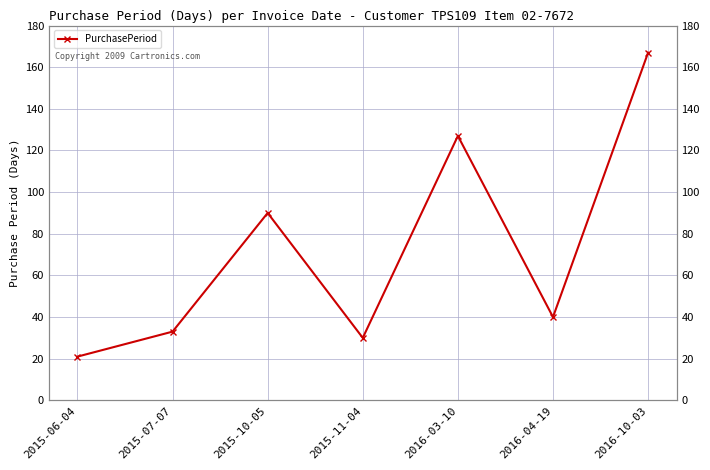

Where is the data nearest to the value 94?

2015-10-05